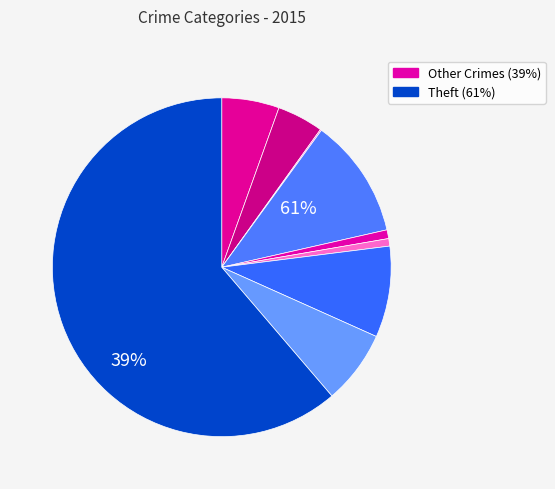

To the nearest percent, what portion does Theft represent?

61%